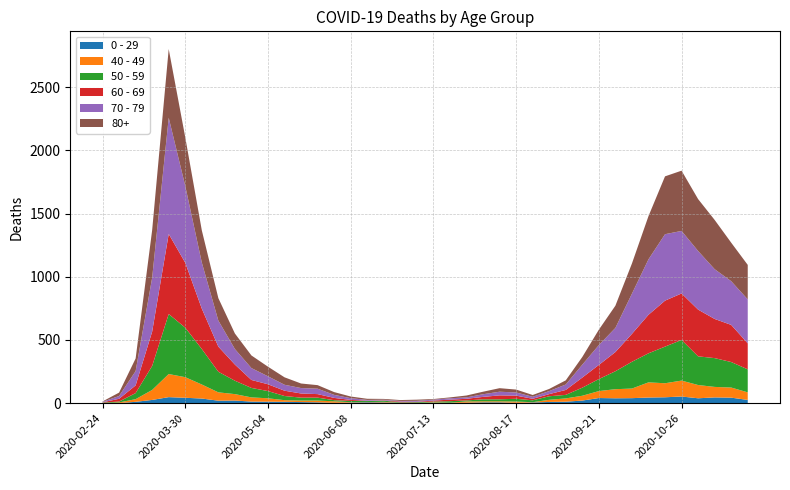

Reading right to left, what are all the values shown in this chart?

0 - 29: 25	43	45	38	52	46	44	39	38	40	20	11	9	5	2	6	6	3	1	2	1	2	5	6	4	2	6	8	10	11	12	20	19	36	42	47	25	10	0	1
40 - 49: 60	80	83	105	126	111	120	76	72	55	38	26	17	2	10	8	8	10	2	4	1	1	5	2	3	12	14	12	13	27	33	51	66	111	163	183	79	21	5	0
50 - 59: 182	202	228	227	322	290	230	212	142	95	64	28	28	15	22	16	16	8	12	6	5	3	9	8	10	9	23	23	33	57	75	106	163	281	392	475	190	48	7	3
60 - 69: 206	294	310	370	368	364	305	221	152	112	80	39	17	12	25	31	19	13	12	8	3	6	3	3	8	18	28	33	42	54	63	128	199	320	514	634	272	61	22	2
70 - 79: 348	346	394	464	495	526	439	318	191	157	102	43	24	16	25	29	21	11	11	7	8	5	5	6	14	24	43	43	47	63	94	123	206	365	608	920	427	113	22	4
80+: 273	305	390	411	477	458	342	239	176	122	61	33	17	14	23	28	20	15	7	5	9	7	6	9	13	22	28	36	59	76	100	123	178	255	385	544	377	100	27	3